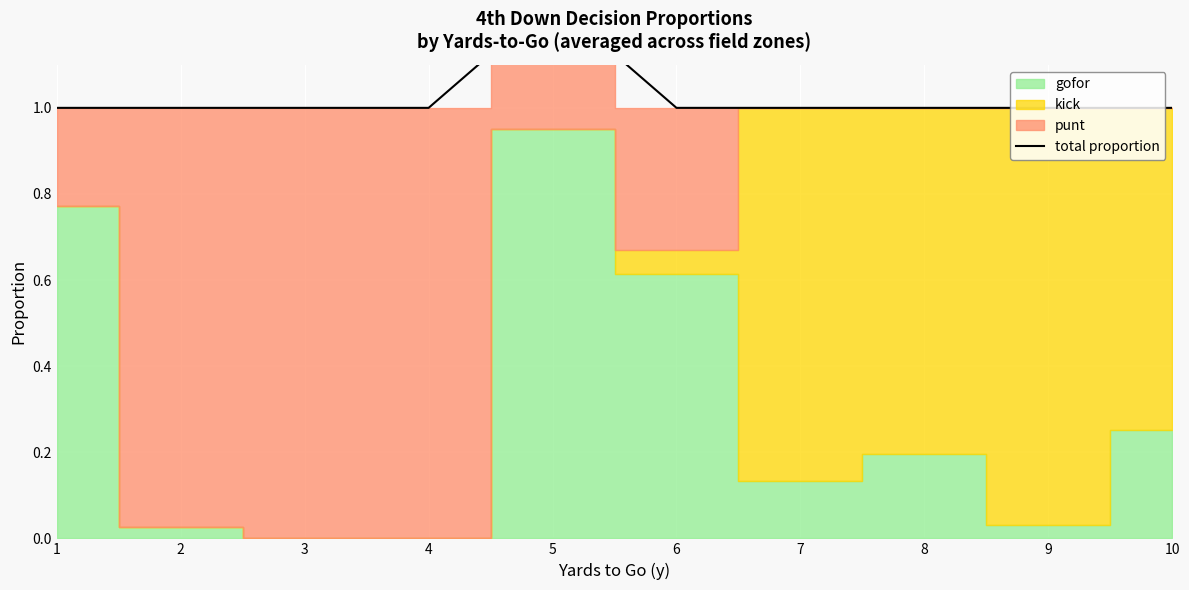

Which category has the highest value across all series?

5